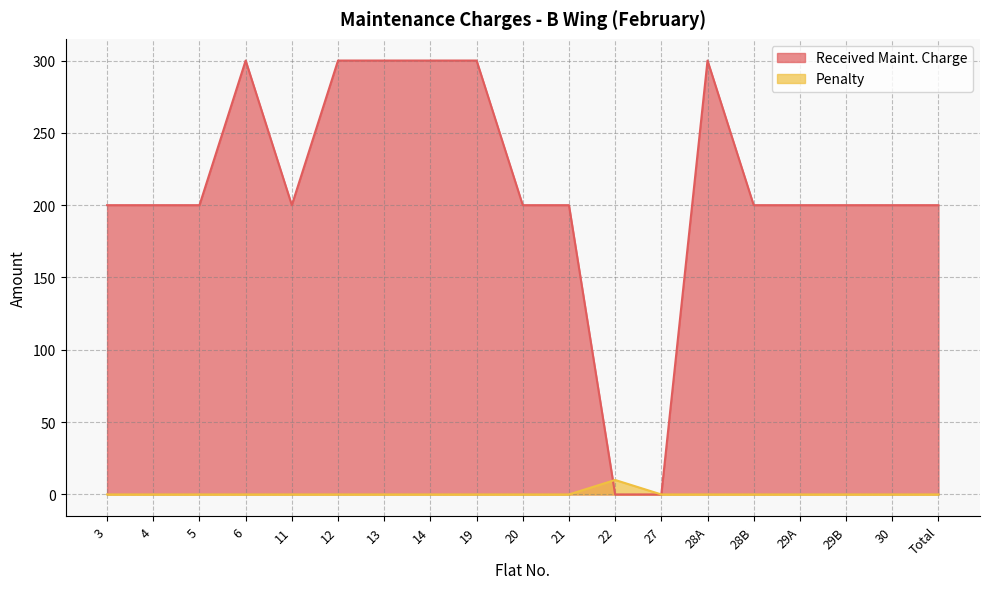

What is the average value of the Penalty series?

1